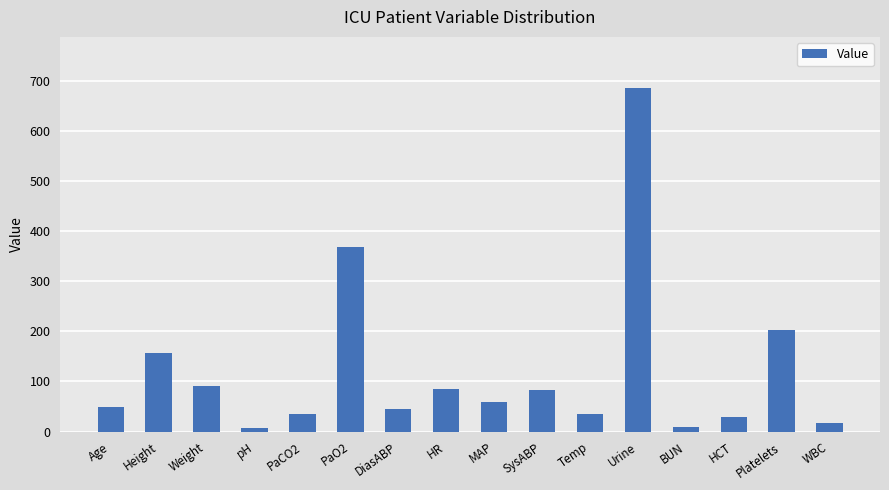

Which label corresponds to the largest value in the chart?

Urine